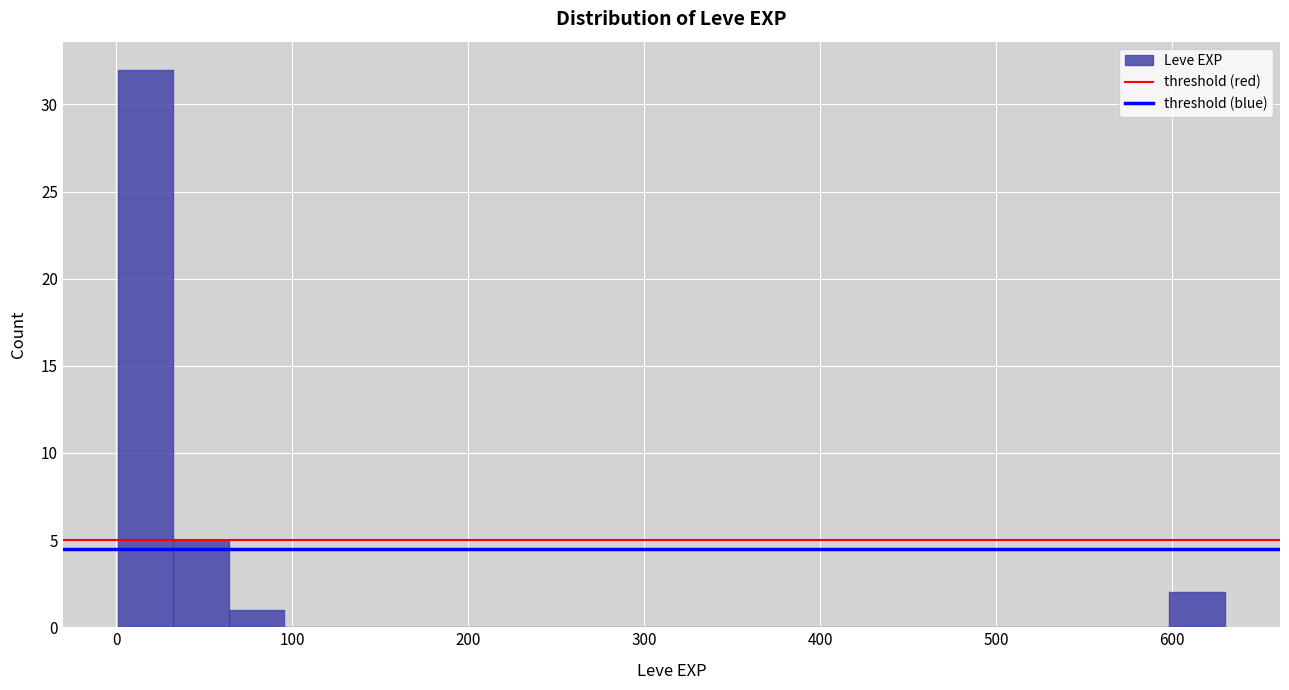

Around what value on the x-axis is the tallest bar? Give the approximate position of its centre, as read against the axis.

20